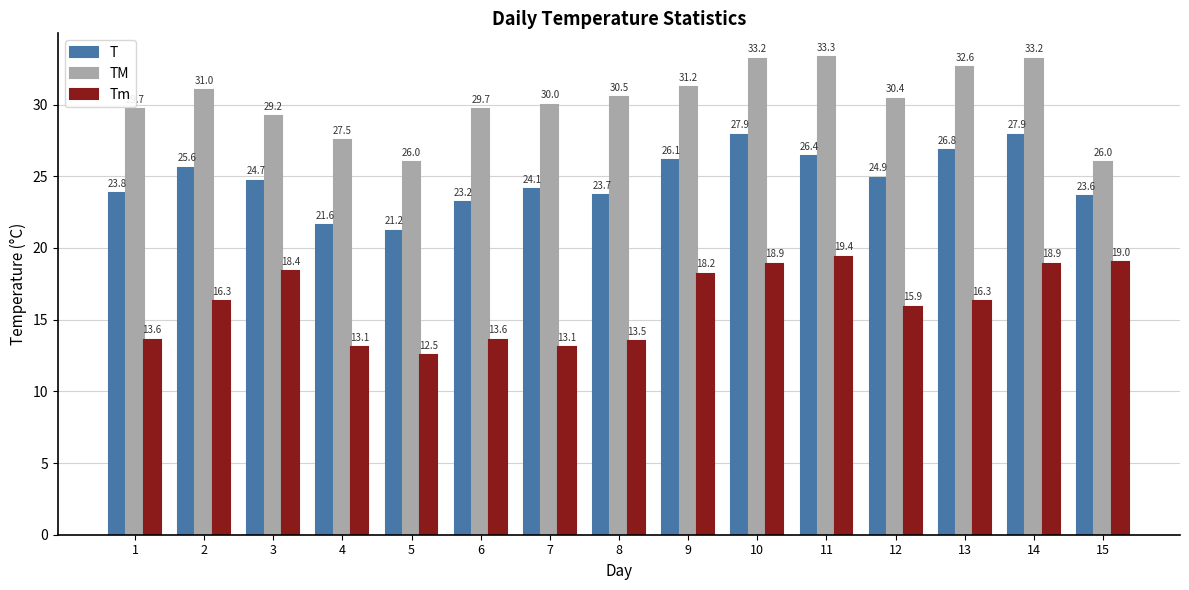

Reading left to right, extract all data points from this chart.

T: 23.8	25.6	24.7	21.6	21.2	23.2	24.1	23.7	26.1	27.9	26.4	24.9	26.8	27.9	23.6
TM: 29.7	31.0	29.2	27.5	26.0	29.7	30.0	30.5	31.2	33.2	33.3	30.4	32.6	33.2	26.0
Tm: 13.6	16.3	18.4	13.1	12.5	13.6	13.1	13.5	18.2	18.9	19.4	15.9	16.3	18.9	19.0